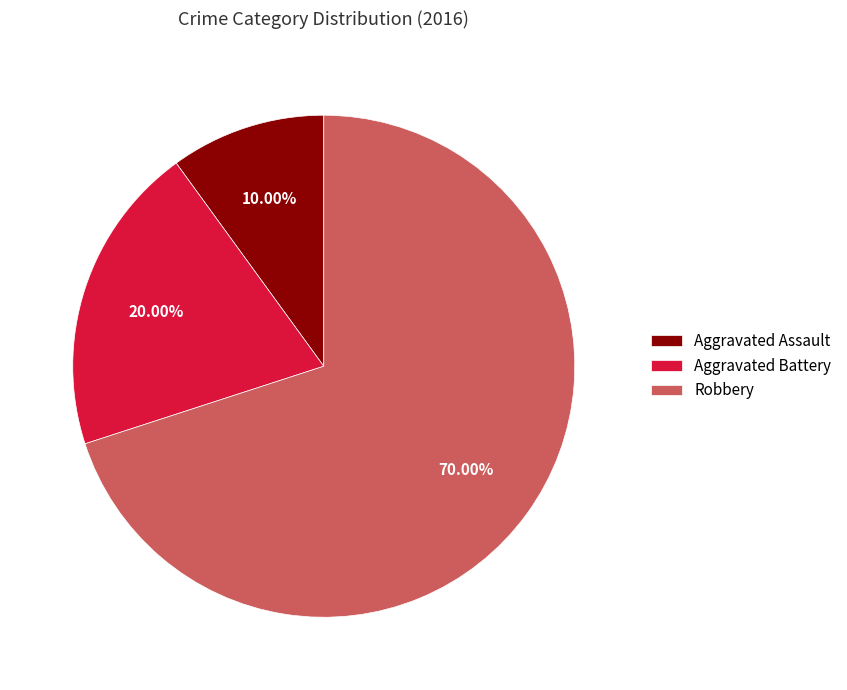

Combined, what portion of the pie is Robbery and Aggravated Assault?

80.0%